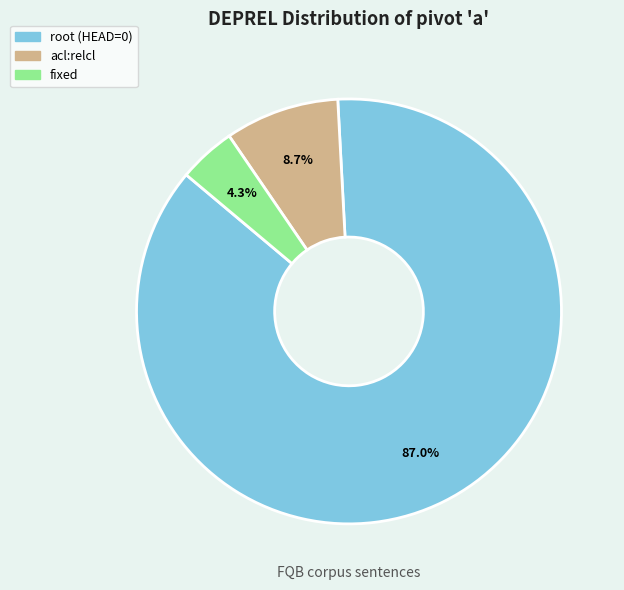

Rank the categories by value from highest to lowest.

root (HEAD=0), acl:relcl, fixed